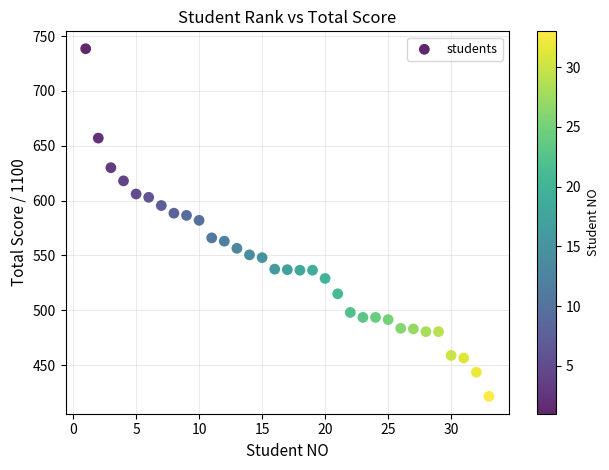

What is the range of X values (max minus min)?

32.0